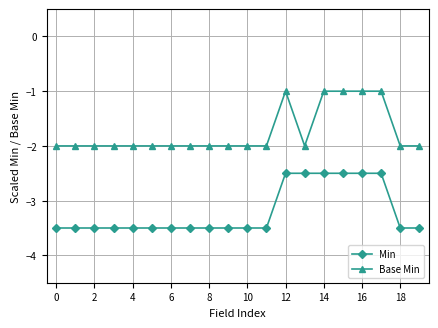

What is the difference between the maximum and minimum values in the Min series?

1.0